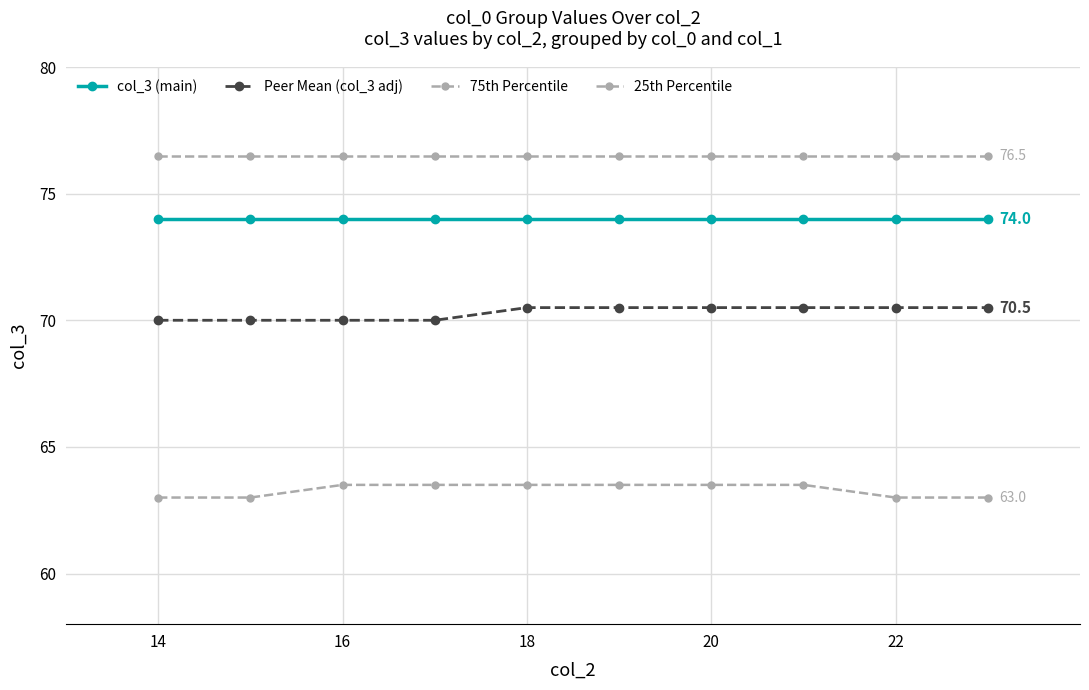

List the series in order of their peak value, highest first.

75th Percentile, col_3 (main), Peer Mean (col_3 adj), 25th Percentile